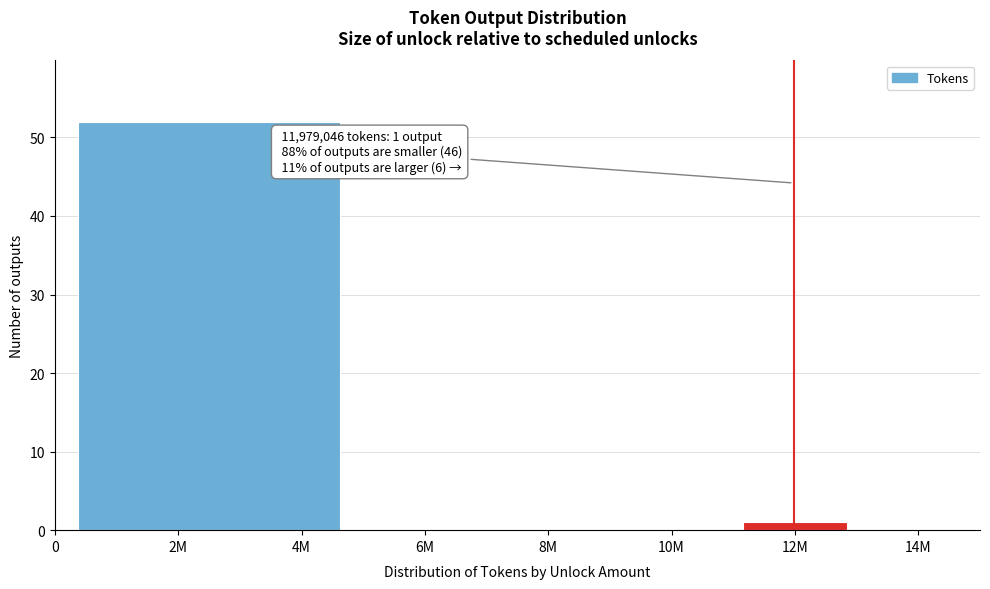

Reading left to right, transcribe all the data shown in this chart.

2M=52	6M=0	8M=0	10M=0	12M=1	14M=0